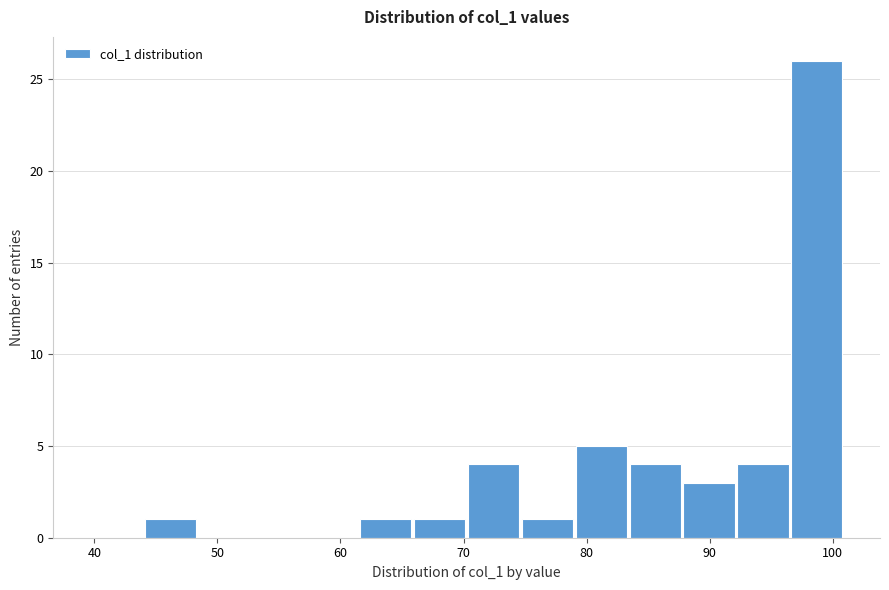

Reading left to right, list every bar in this chart as the range it spans on the x-axis followed by its height. Neither the bar edges nor the heights are printed on the chart, so give them approximately, as read against the axes.

40 to 44: 0
44 to 48: 1
48 to 53: 0
53 to 57: 0
57 to 62: 0
62 to 66: 1
66 to 70: 1
70 to 75: 4
75 to 79: 1
79 to 83: 5
83 to 88: 4
88 to 92: 3
92 to 97: 4
97 to 101: 26